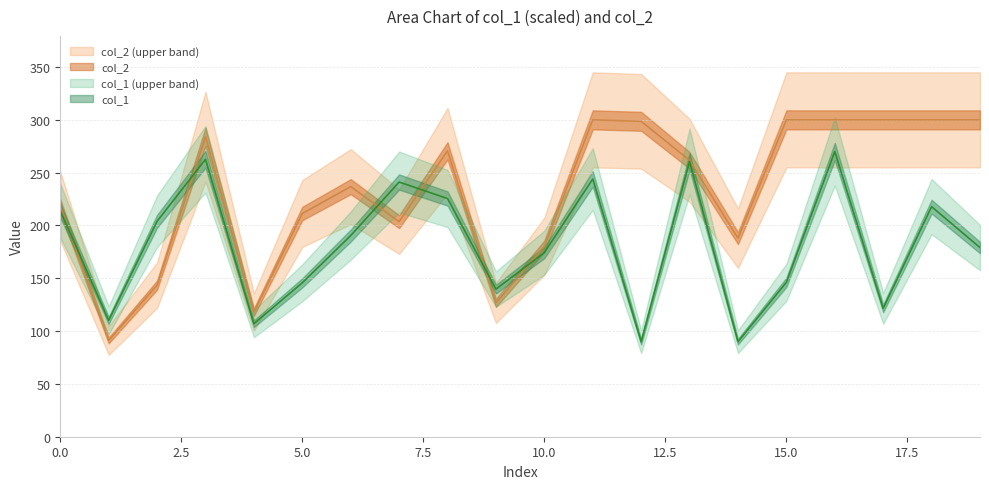

What is the sum of all col_1 values?

3634.0